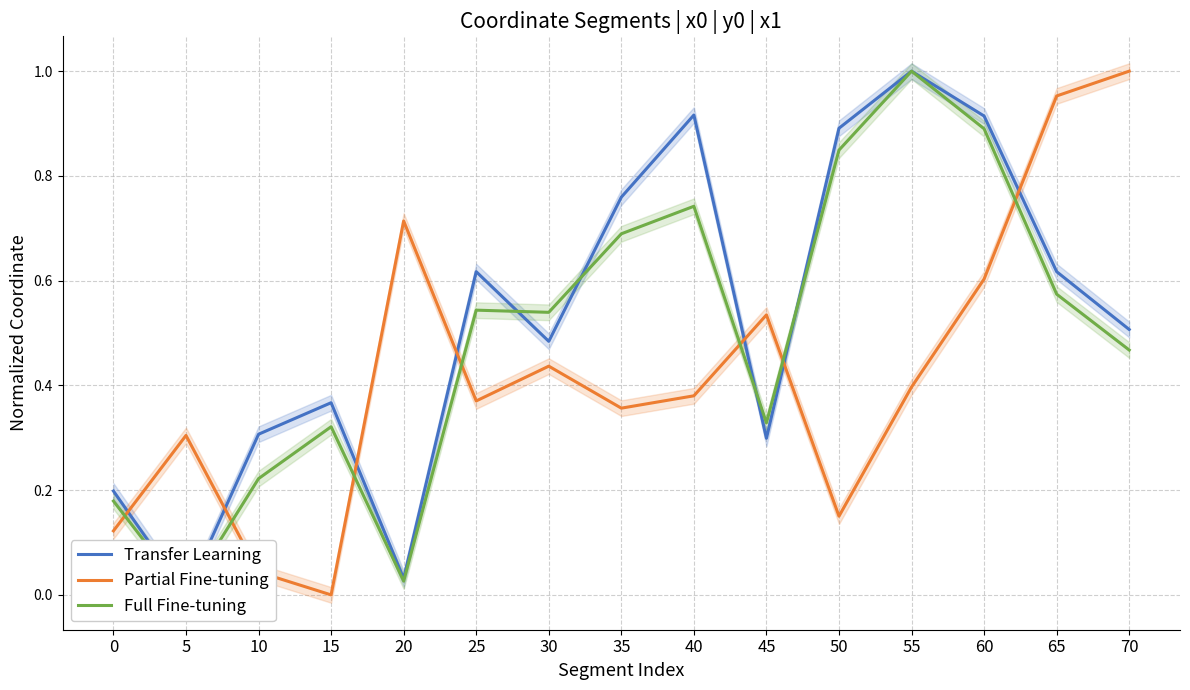

Rank the categories by Partial Fine-tuning value from highest to lowest.

70, 65, 20, 60, 45, 30, 55, 40, 25, 35, 5, 50, 0, 10, 15